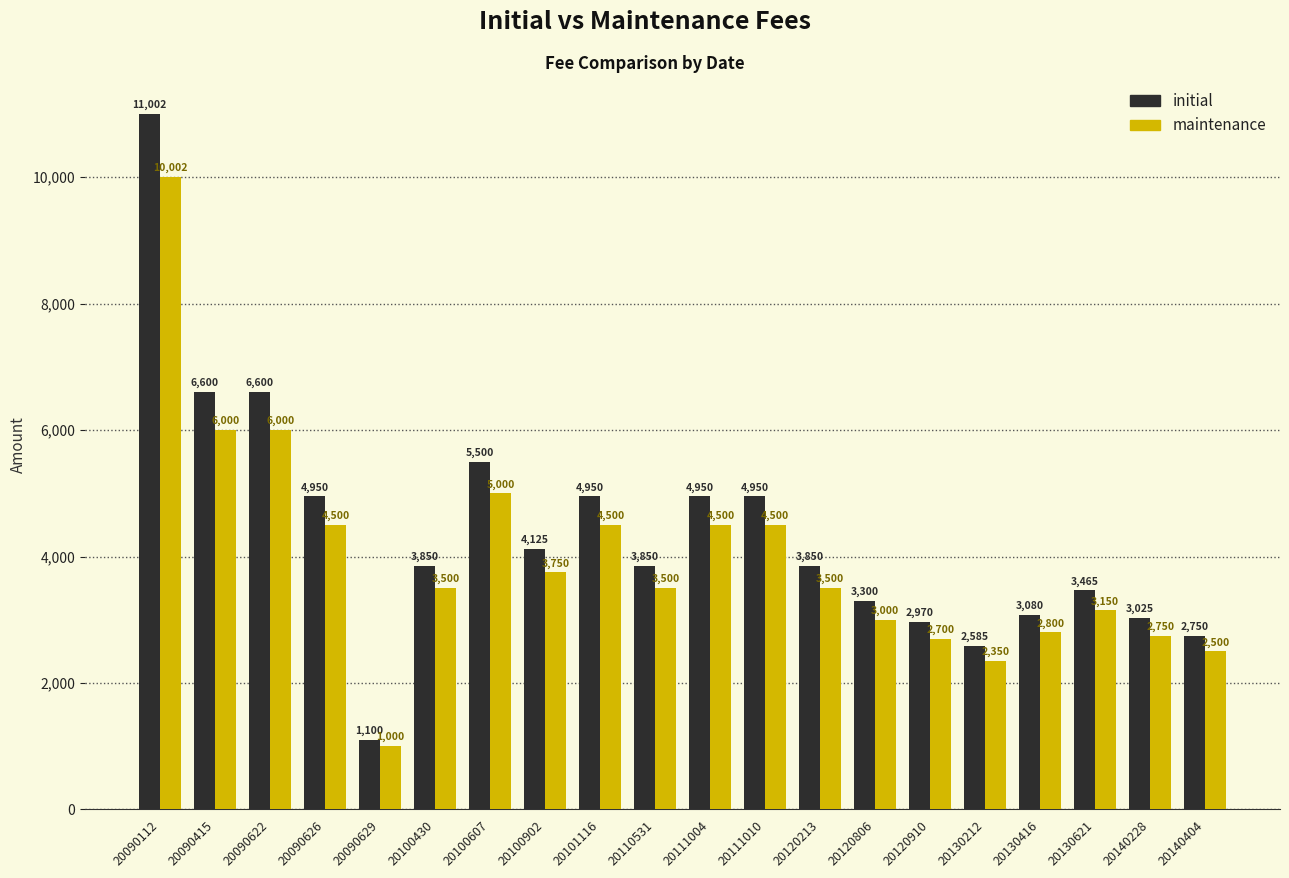

At which category is the sum across all series the highest?

20090112